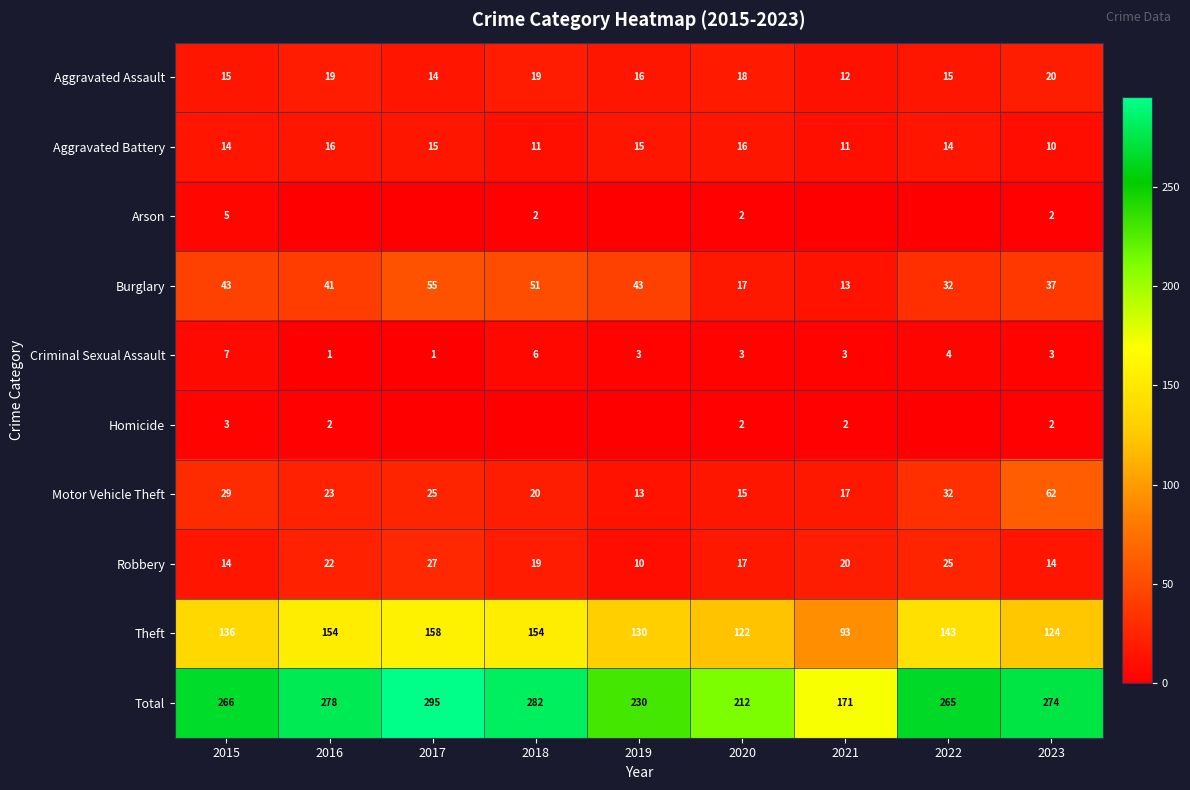

How many data points in Motor Vehicle Theft are above 23?

4